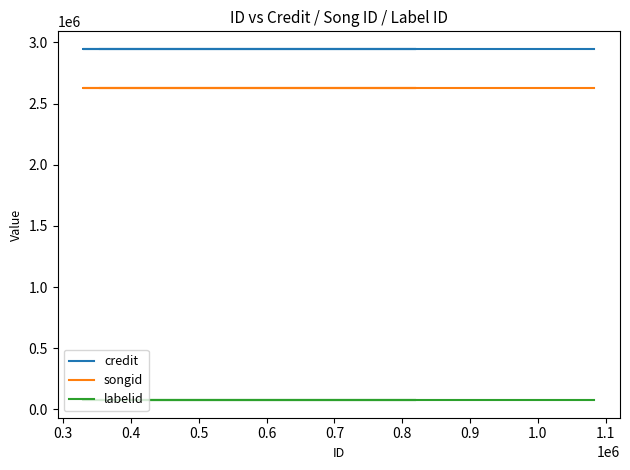

True or false: songid has a value of 2626889 at 0.3.

True